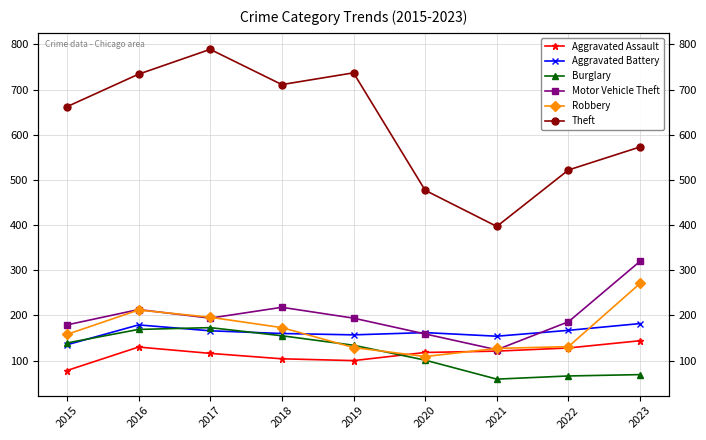

What is the minimum value shown in the chart?

59